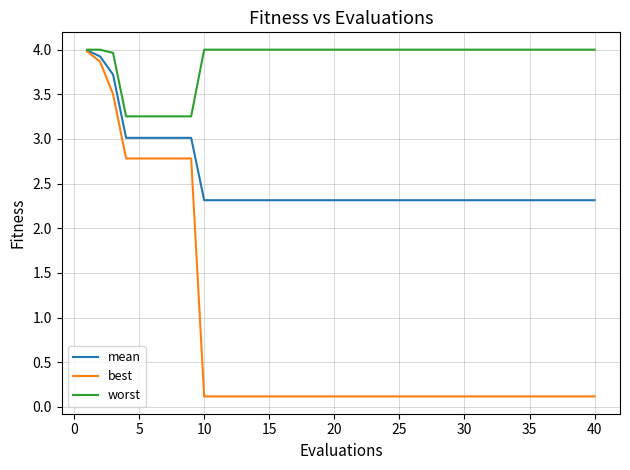

What are all the series names shown in the legend?

mean, best, worst